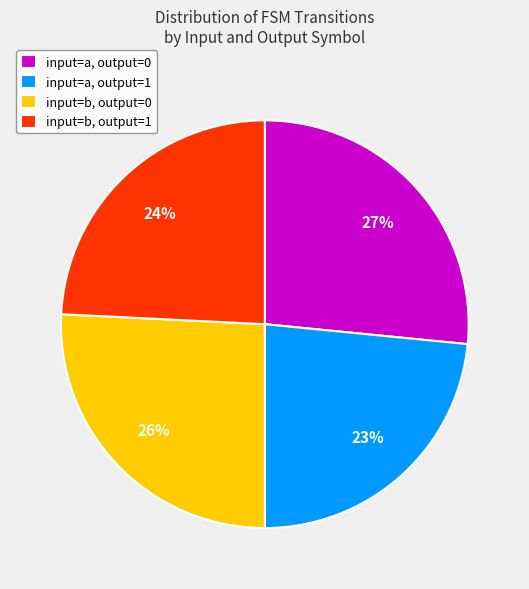

How many segments does this pie chart have?

4